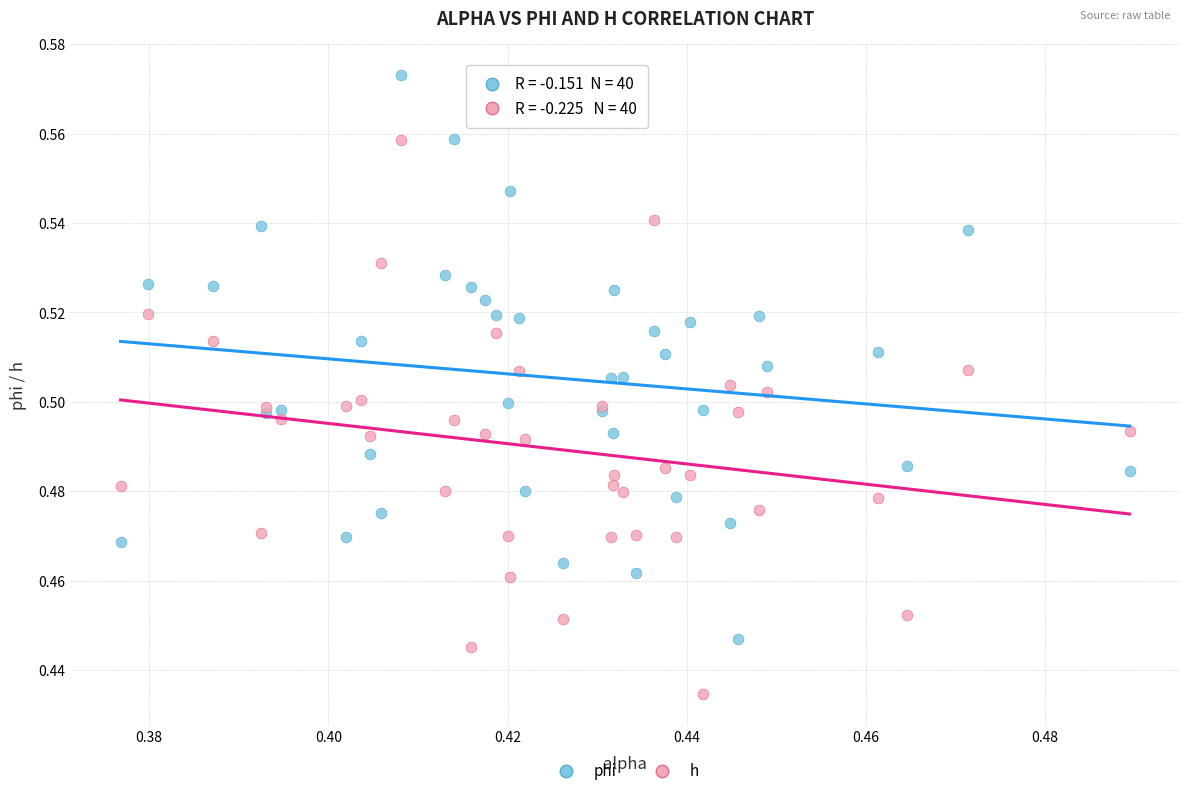

What are all the series names shown in the legend?

phi, h